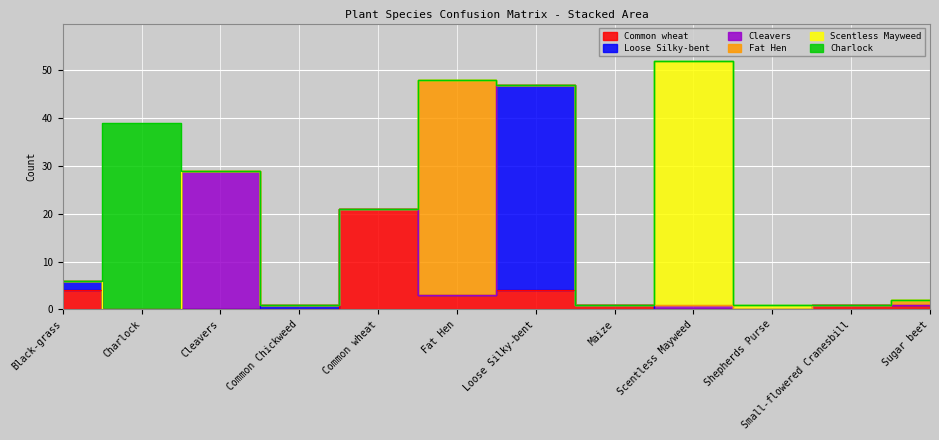

What is the label of the 4th point from the right?

Scentless Mayweed